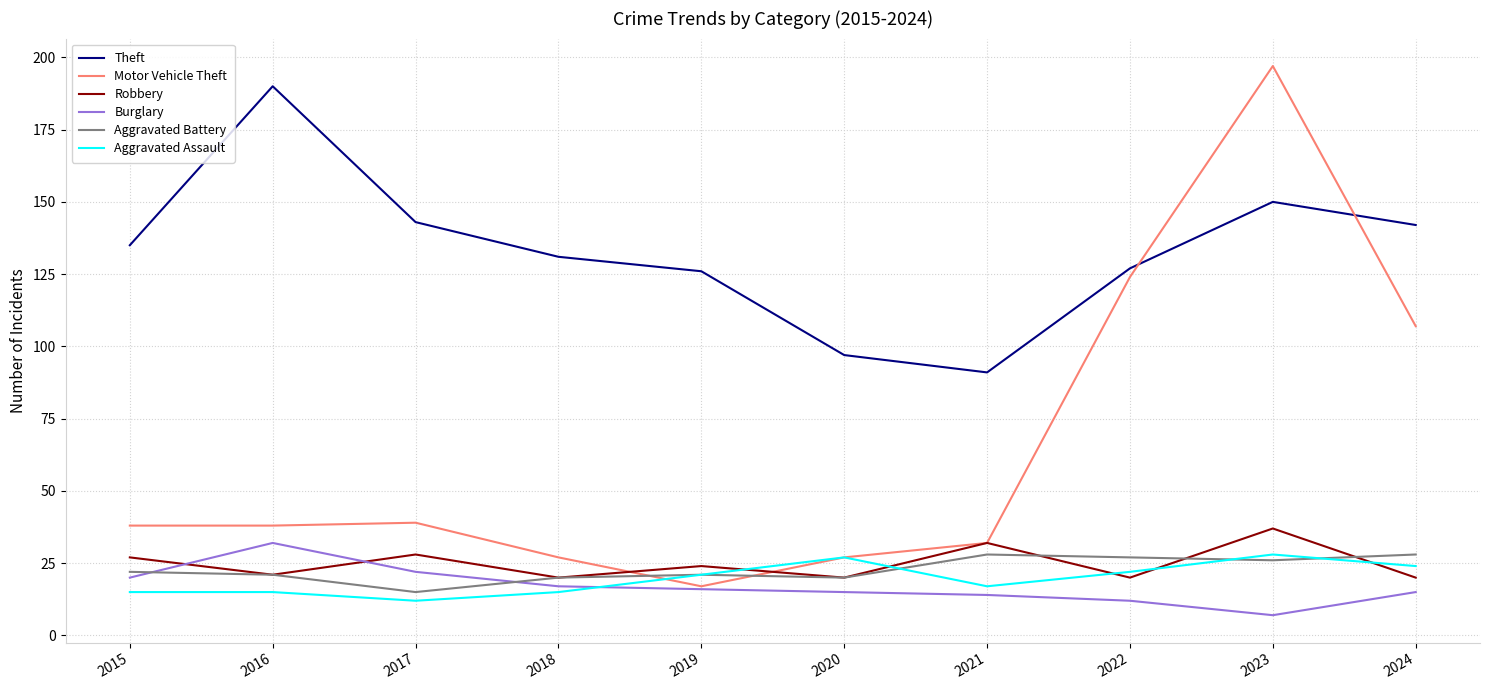

What is the minimum value for Robbery?

20